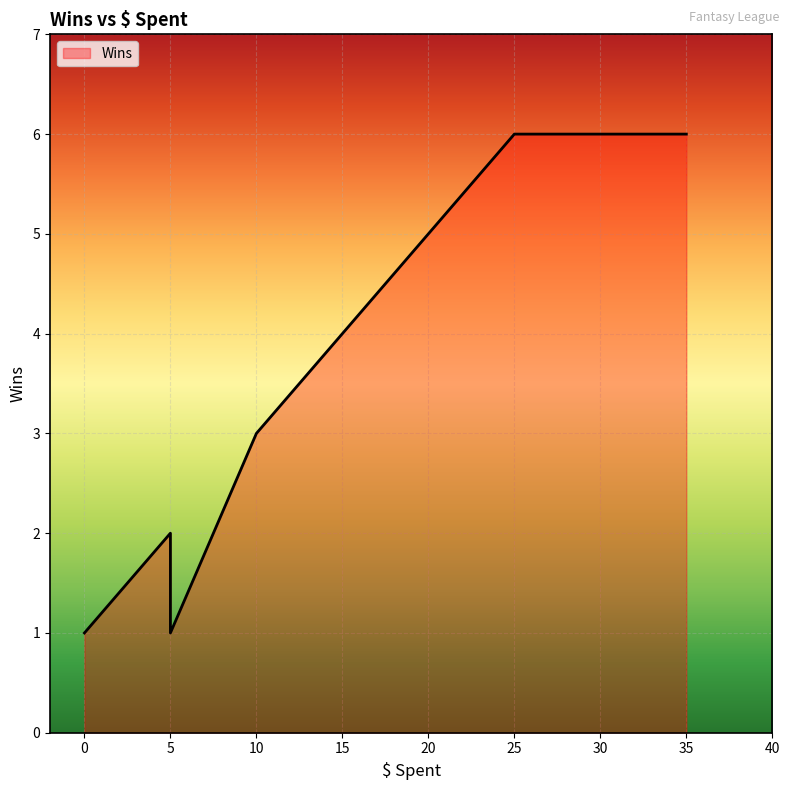

What is the sum of all values?

24